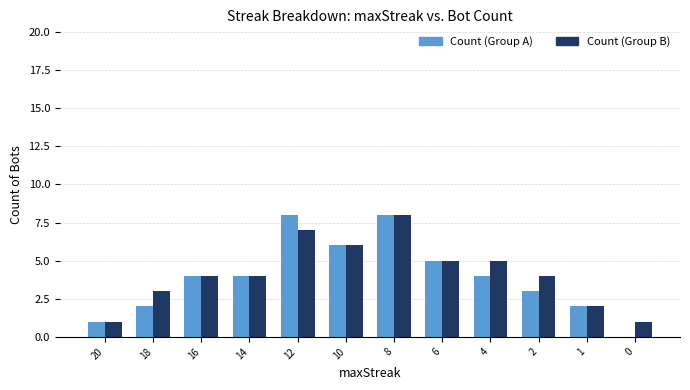

Reading left to right, list all the values displayed in this chart.

Count (Group A): 1	2	4	4	8	6	8	5	4	3	2	0
Count (Group B): 1	3	4	4	7	6	8	5	5	4	2	1